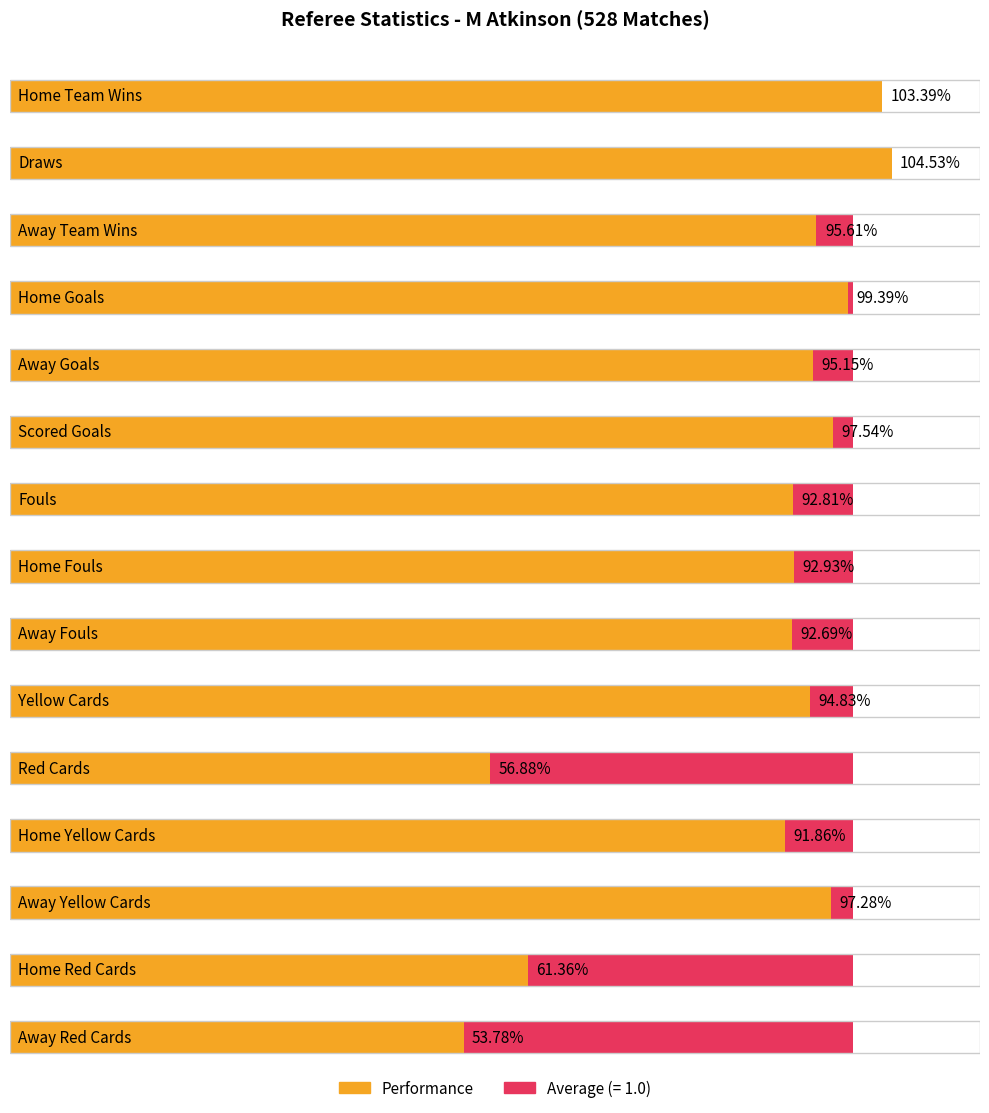

What is the label of the 3rd bar from the right?

Away Yellow Cards